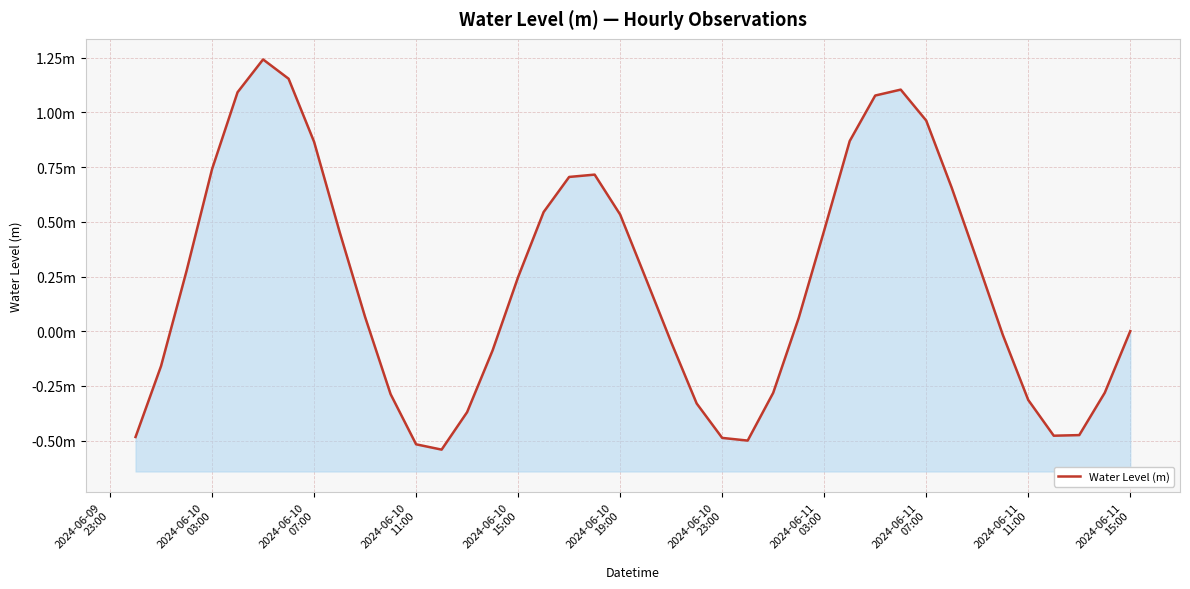

How many lines are shown in the chart?

1